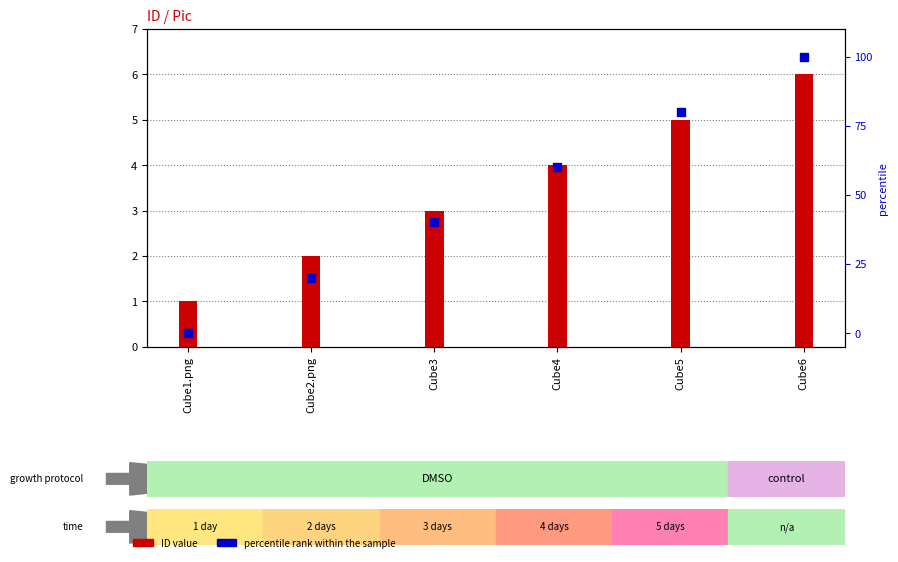

Which series has the largest total across all categories?

percentile rank within the sample